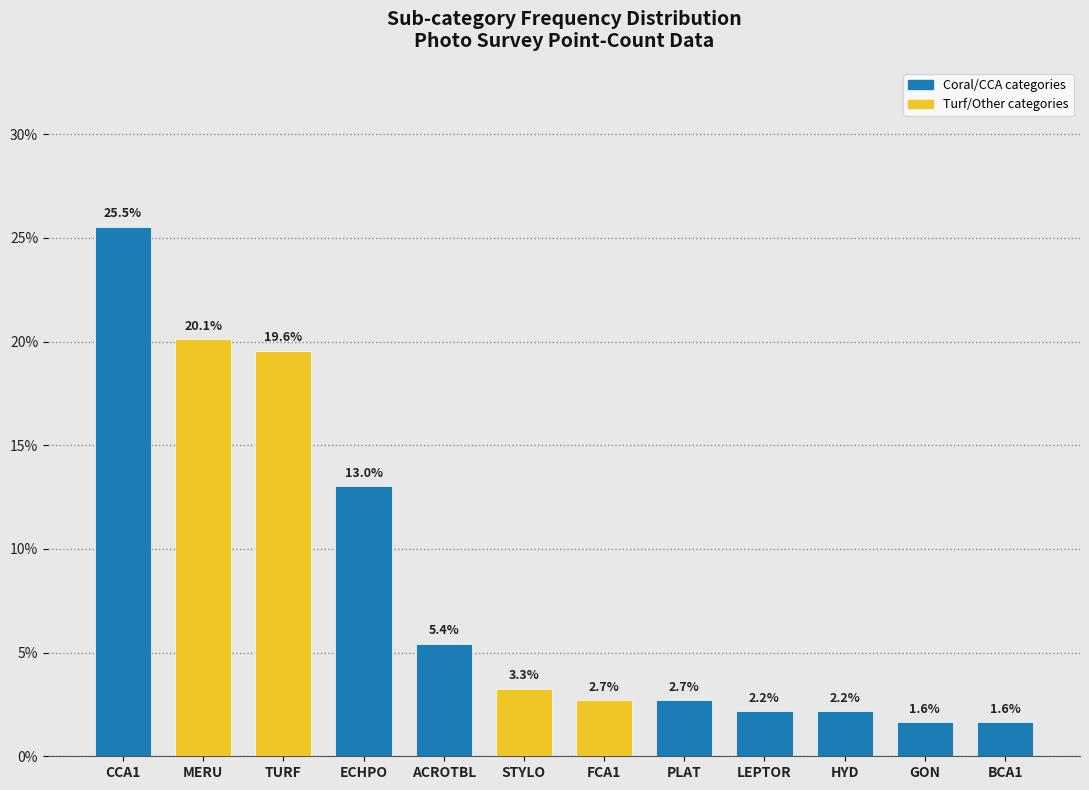

Reading left to right, transcribe all the data shown in this chart.

CCA1=25.5	MERU=20.1	TURF=19.6	ECHPO=13.0	ACROTBL=5.4	STYLO=3.3	FCA1=2.7	PLAT=2.7	LEPTOR=2.2	HYD=2.2	GON=1.6	BCA1=1.6